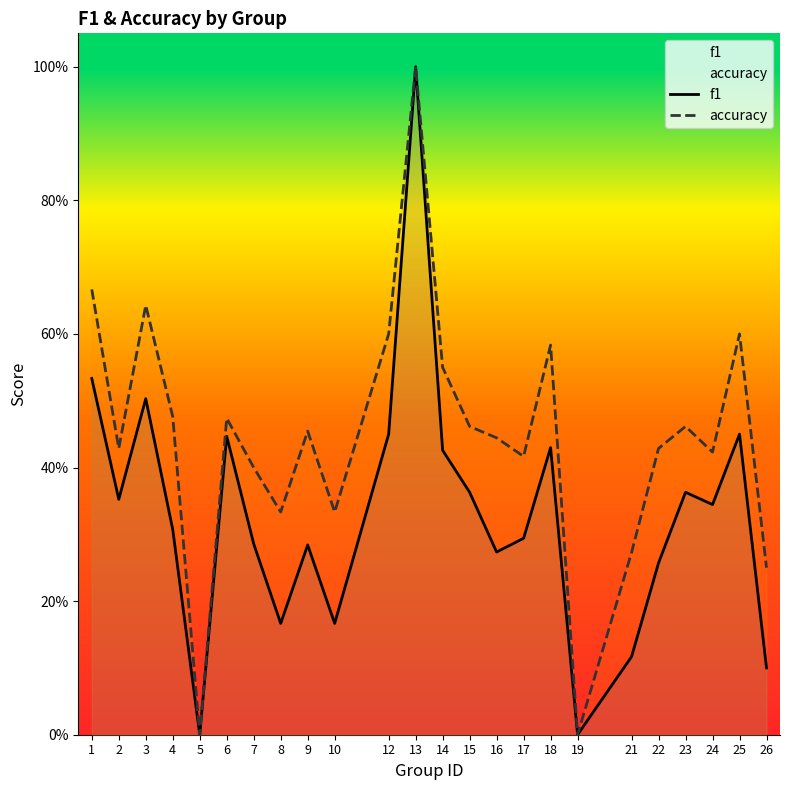

Reading left to right, what are all the values shown in this chart?

f1: 1=0.5	2=0.4	3=0.5	4=0.3	5=0.0	6=0.4	7=0.3	8=0.2	9=0.3	10=0.2	12=0.5	13=1.0	14=0.4	15=0.4	16=0.3	17=0.3	18=0.4	19=0.0	21=0.1	22=0.3	23=0.4	24=0.3	25=0.5	26=0.1
accuracy: 1=0.7	2=0.4	3=0.6	4=0.5	5=0.0	6=0.5	7=0.4	8=0.3	9=0.5	10=0.3	12=0.6	13=1.0	14=0.6	15=0.5	16=0.4	17=0.4	18=0.6	19=0.0	21=0.3	22=0.4	23=0.5	24=0.4	25=0.6	26=0.2